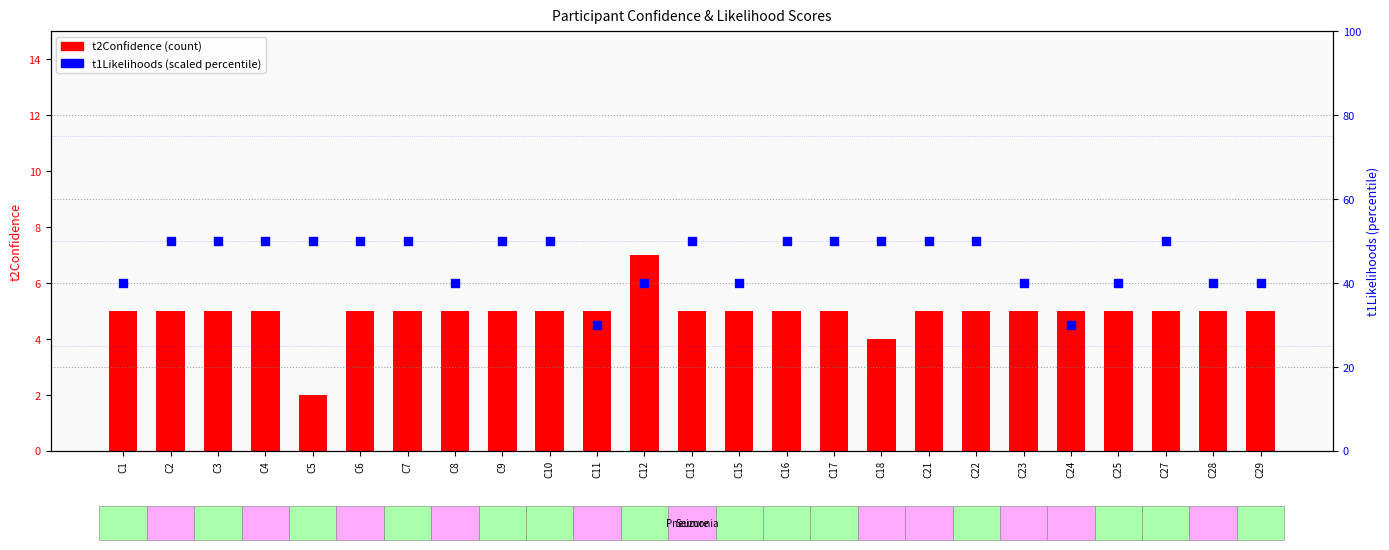

Which series has the largest total across all categories?

t1Likelihoods (scaled)